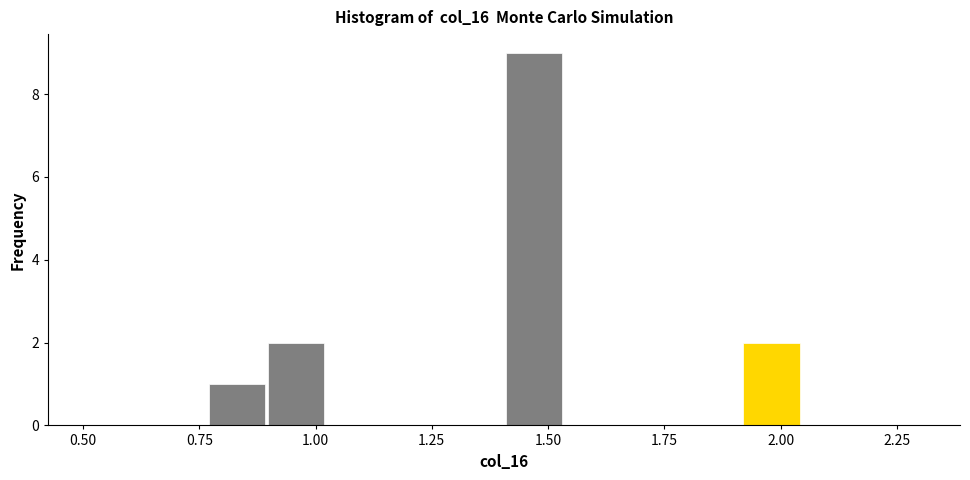

Around what value on the x-axis is the tallest bar? Give the approximate position of its centre, as read against the axis.

1.45